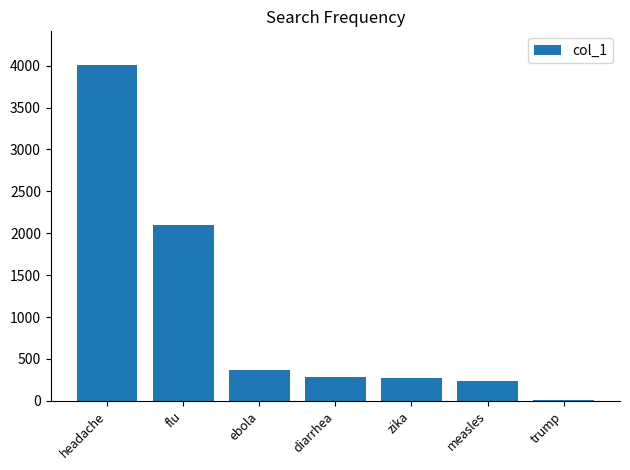

What is the average value?

1042